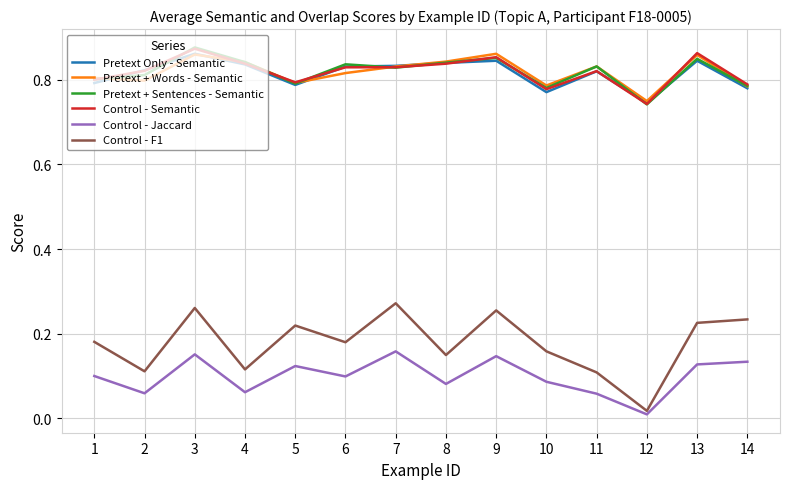

At which category is the sum across all series the highest?

3